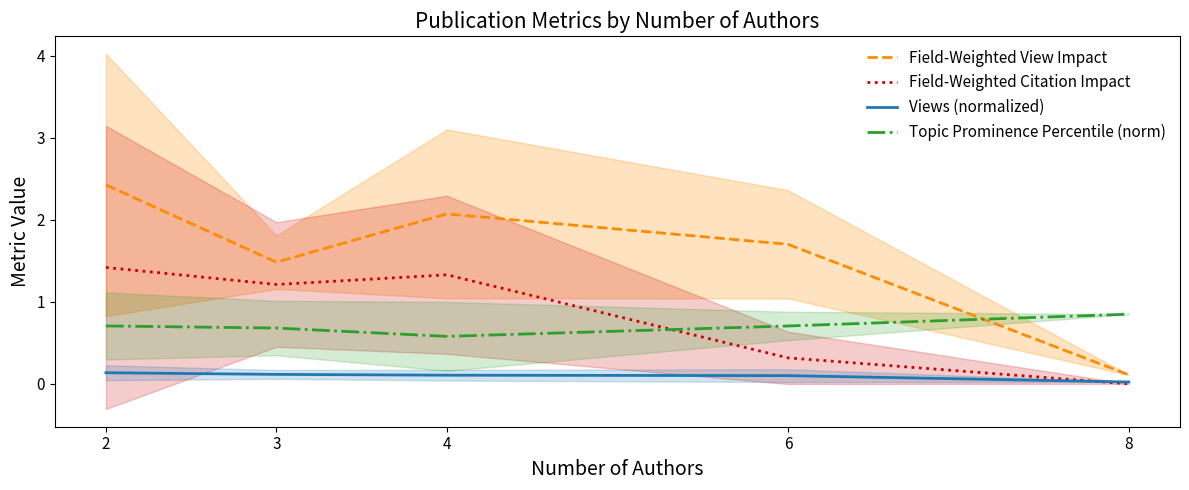

Does the chart have visible grid lines?

No